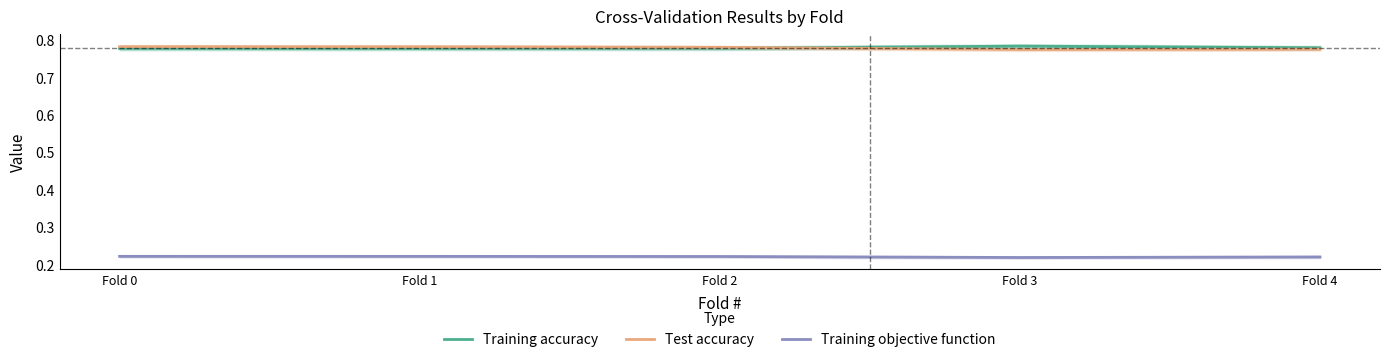

Is the value of Training accuracy at Fold 0 greater than the value of Training objective function at Fold 1?

Yes